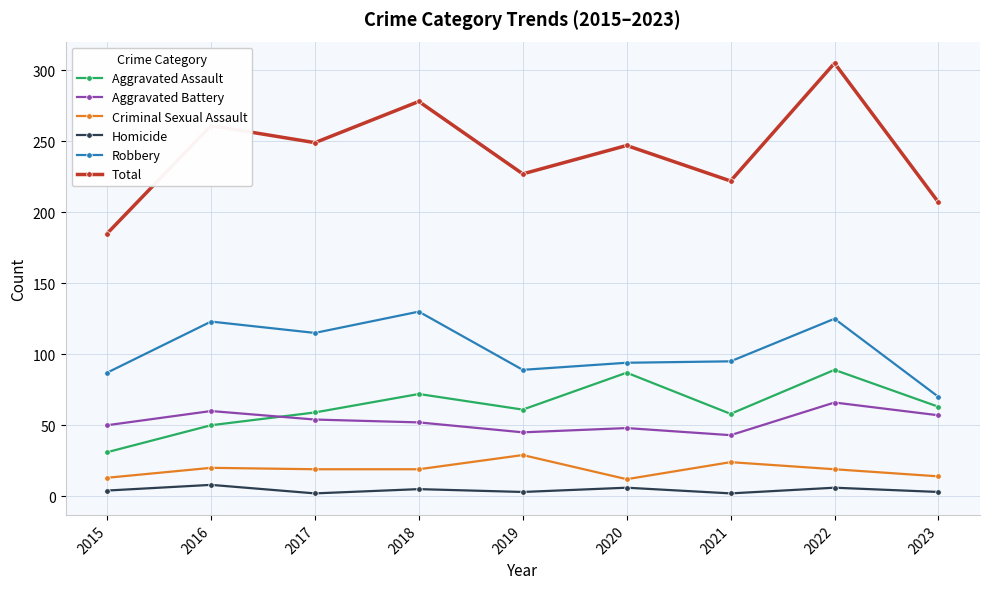

What is the approximate value of Aggravated Assault at 2016, to the nearest 5?

50